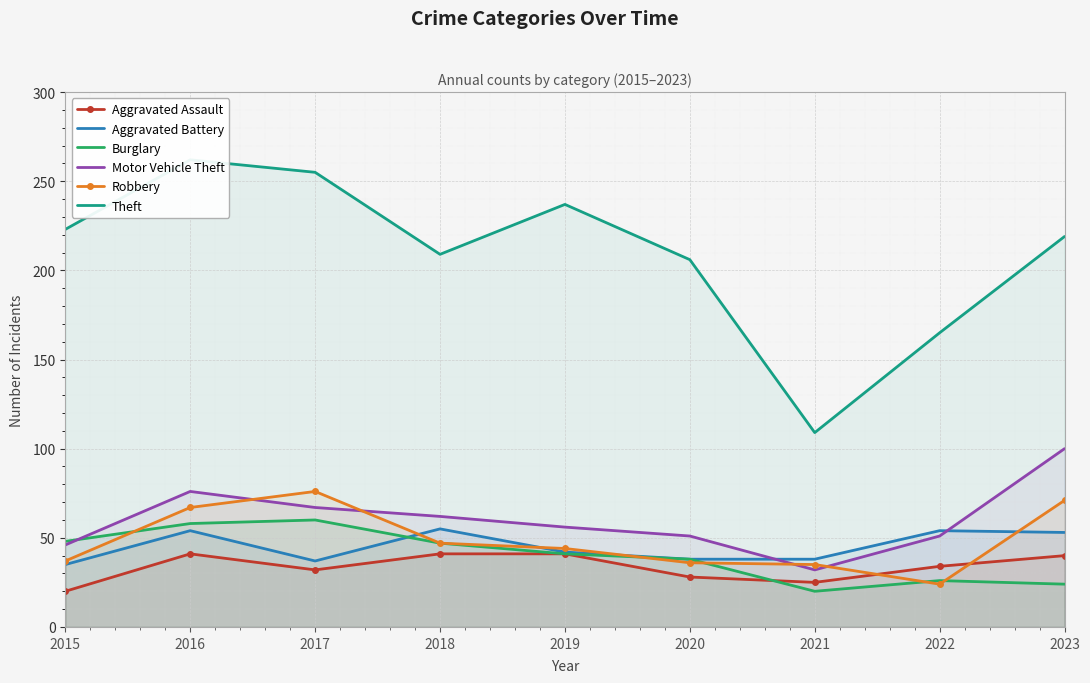

Which label corresponds to the largest value in the chart?

2016